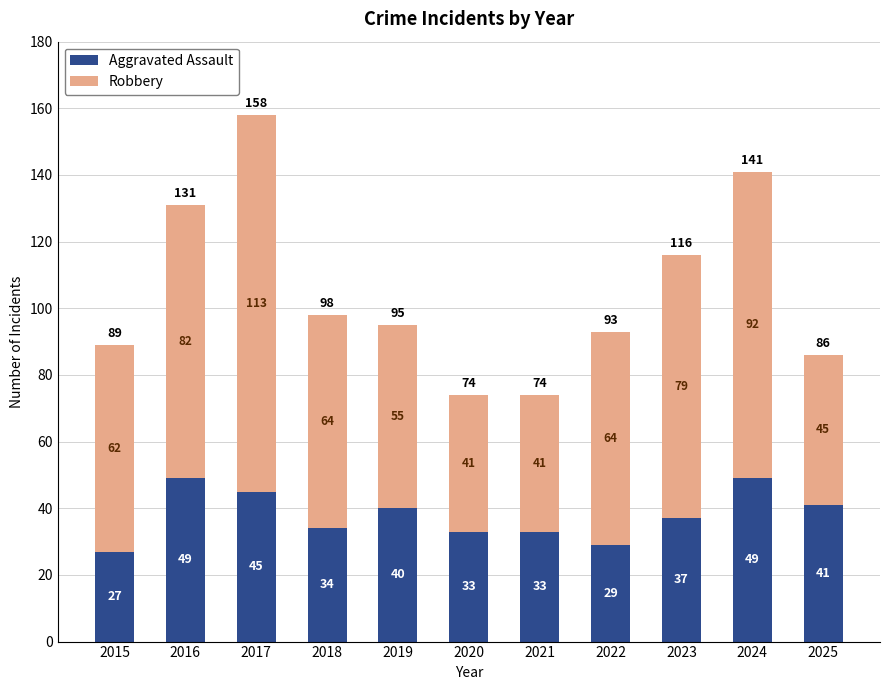

True or false: Aggravated Assault has a value of 13 at 2022.

False